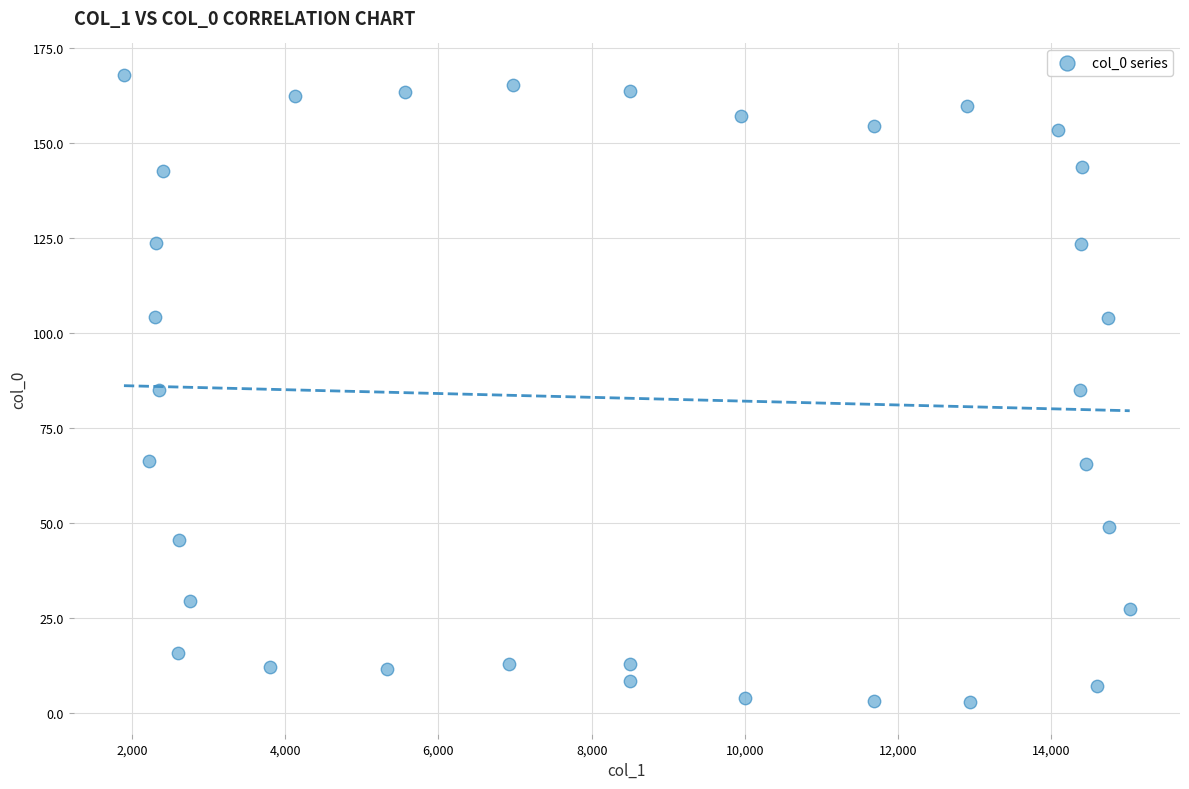

What is the range of Y values (max minus min)?

165.2